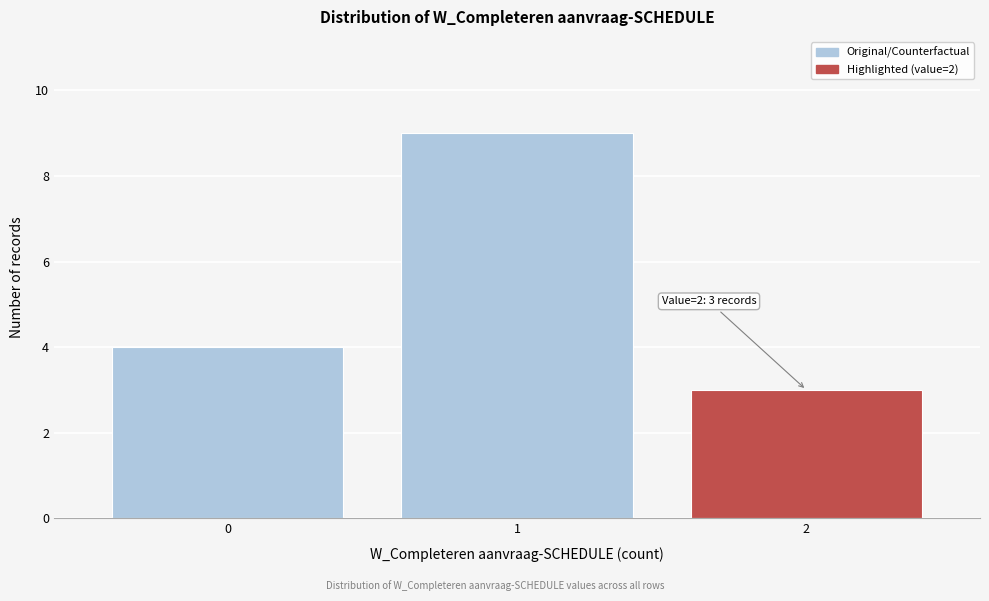

Reading right to left, transcribe all the data shown in this chart.

3	9	4